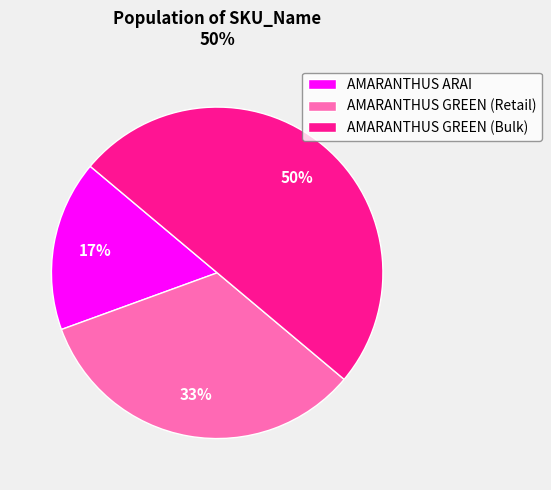

Between AMARANTHUS GREEN (Retail) and AMARANTHUS ARAI, which is larger?

AMARANTHUS GREEN (Retail)